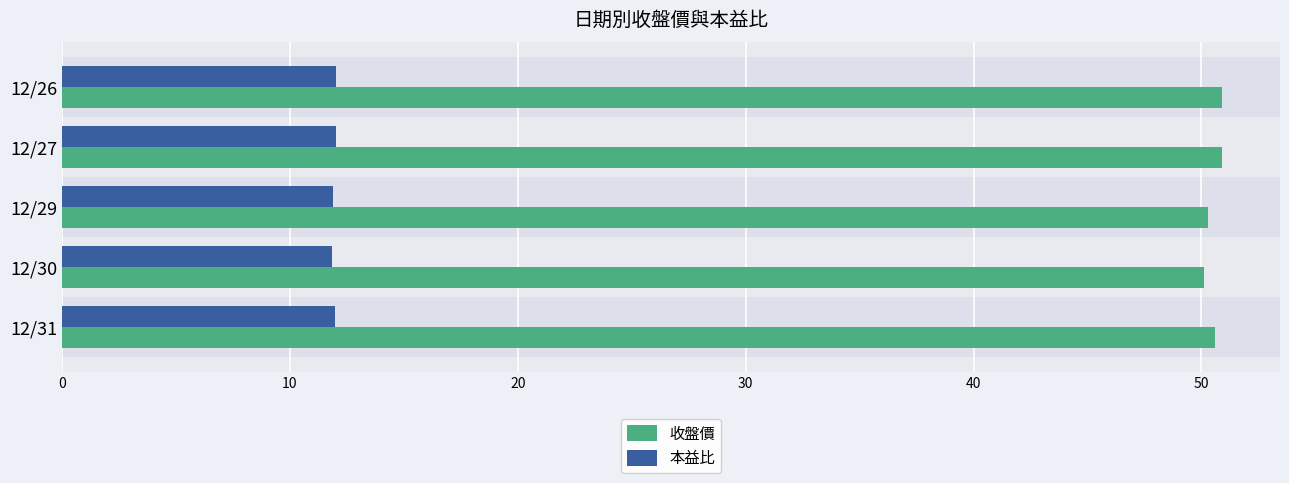

What is the sum of all 本益比 values?

59.8